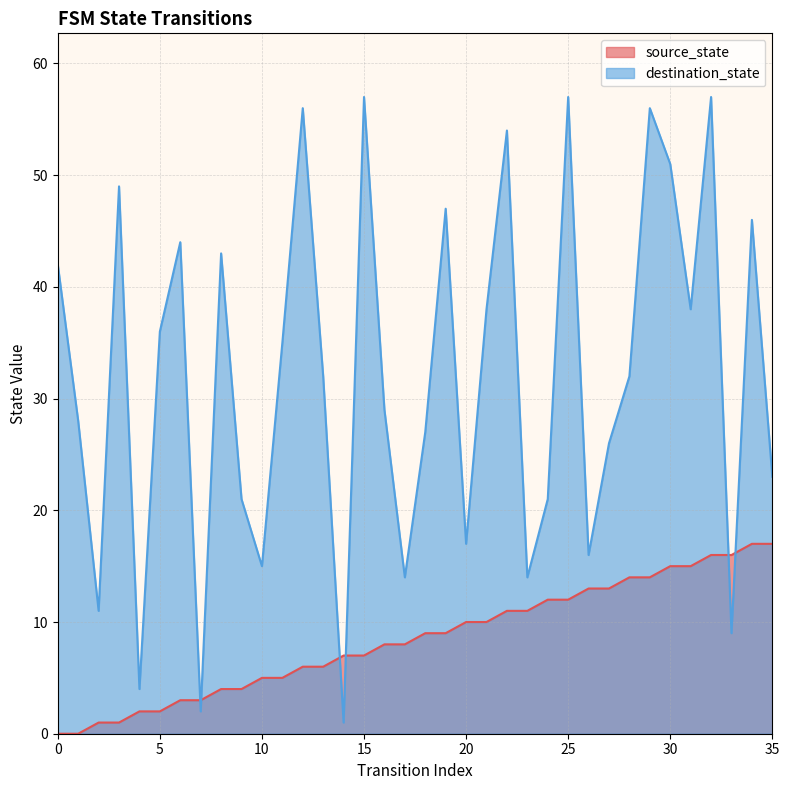

Reading right to left, extract all data points from this chart.

source_state: 35=17	34=17	33=16	32=16	31=15	30=15	29=14	28=14	27=13	26=13	25=12	24=12	23=11	22=11	21=10	20=10	19=9	18=9	17=8	16=8	15=7	14=7	13=6	12=6	11=5	10=5	9=4	8=4	7=3	6=3	5=2	4=2	3=1	2=1	1=0	0=0
destination_state: 35=23	34=46	33=9	32=57	31=38	30=51	29=56	28=32	27=26	26=16	25=57	24=21	23=14	22=54	21=38	20=17	19=47	18=27	17=14	16=29	15=57	14=1	13=32	12=56	11=35	10=15	9=21	8=43	7=2	6=44	5=36	4=4	3=49	2=11	1=28	0=42